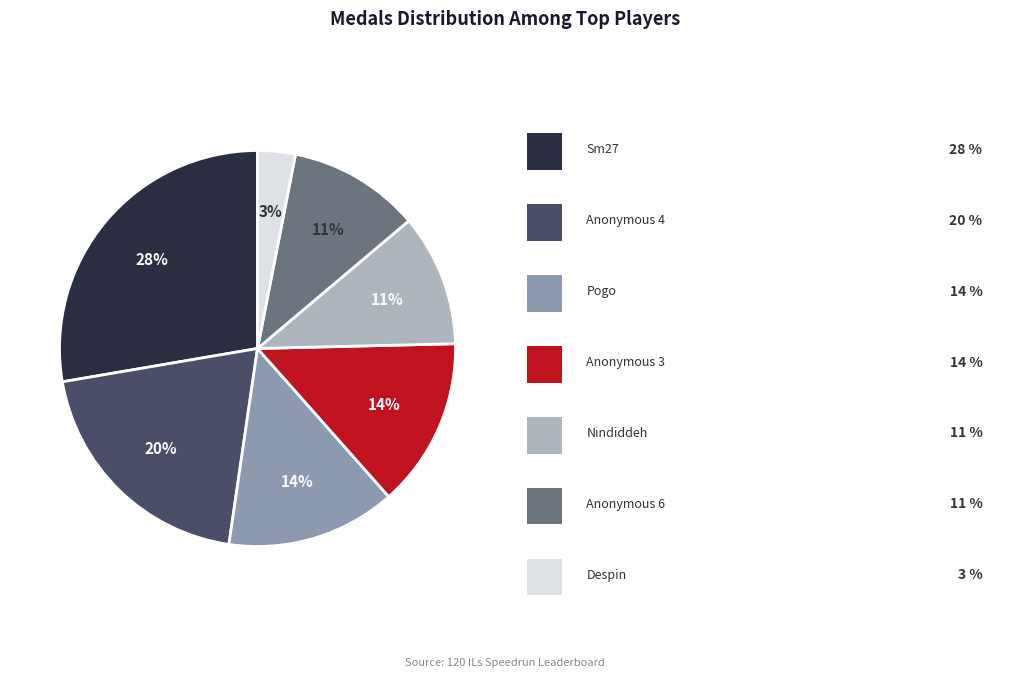

Count the number of slices in the pie.

7